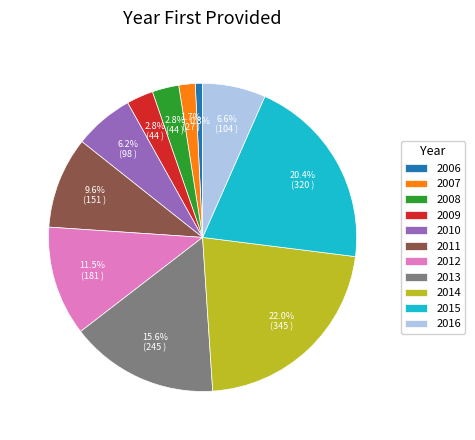

To the nearest percent, what is the average slice percentage?

9%